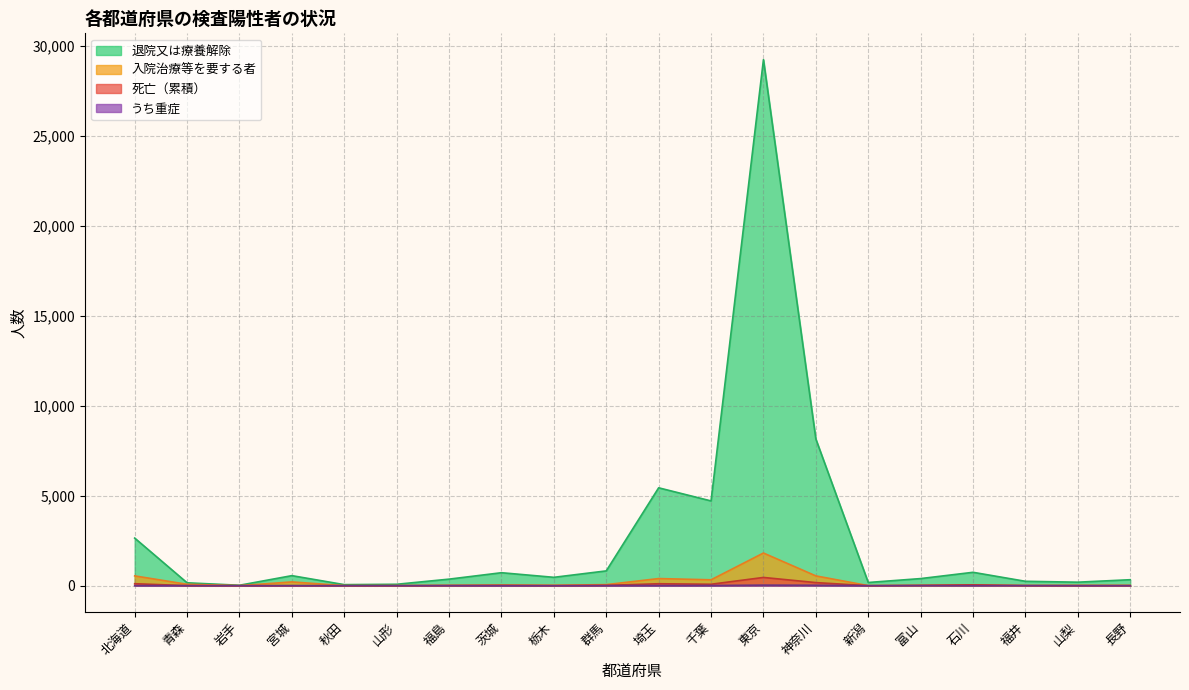

Which series has the largest range (max minus min)?

退院又は療養解除